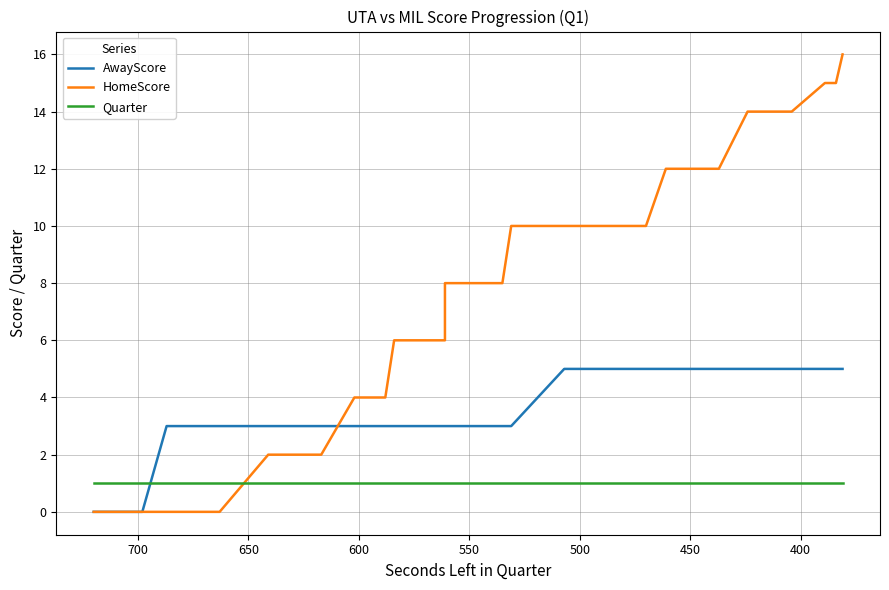

True or false: AwayScore has more than 1 interior local peaks.

False